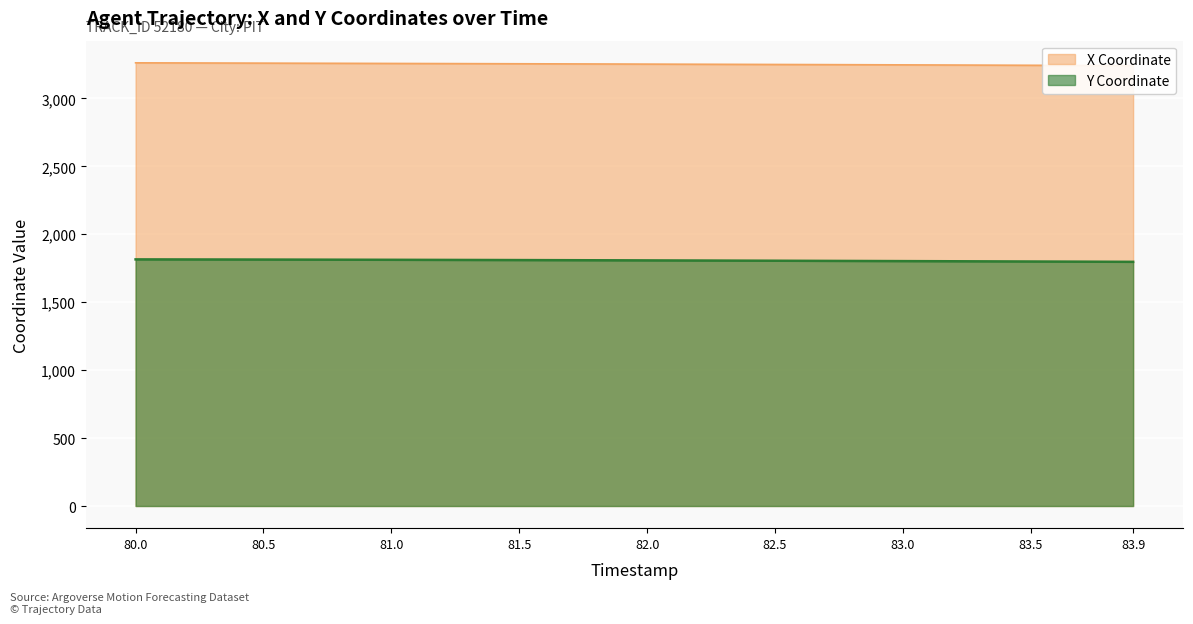

Where does the Y series first go above 1808?

80.0